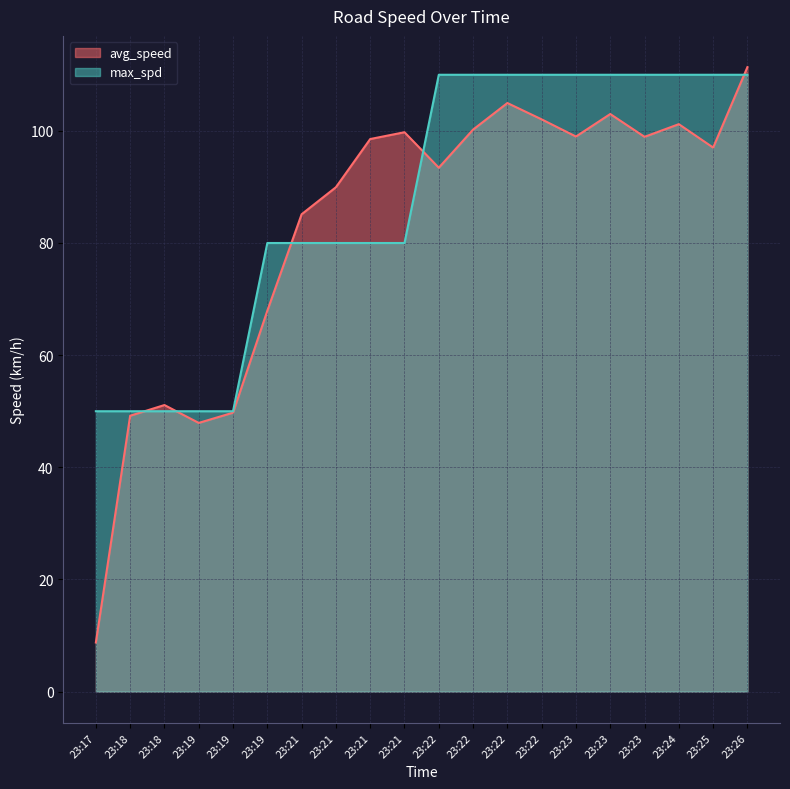

What value does the max_spd series have at 23:25?

110.0